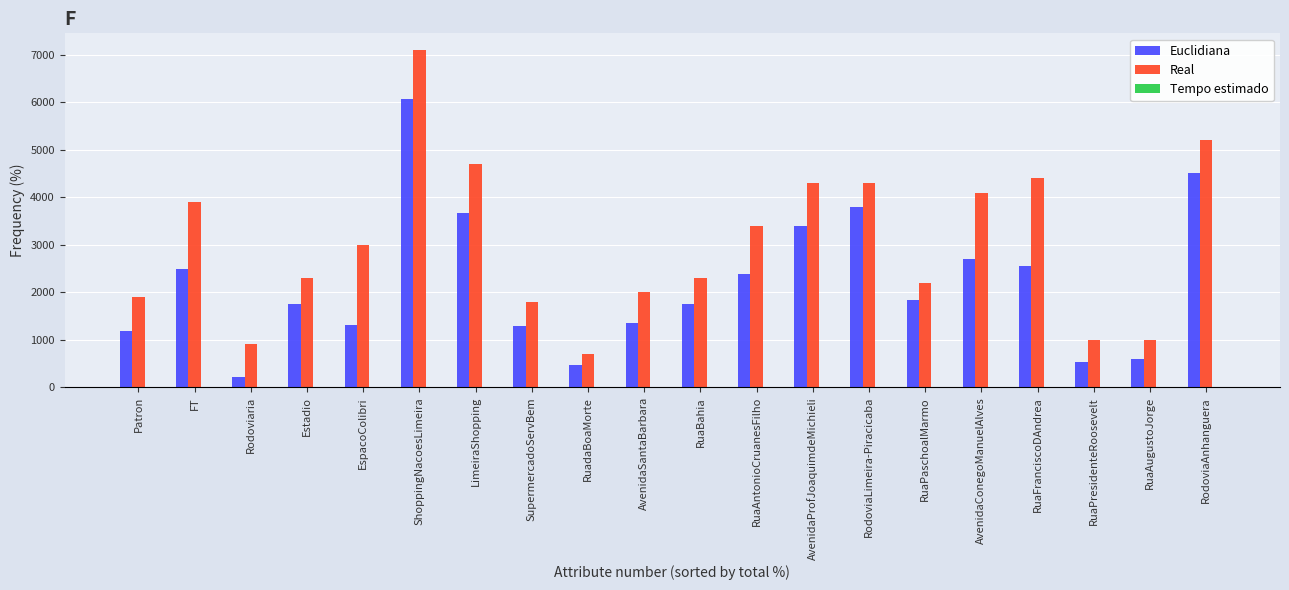

Is it true that Real equals 558 at Patron?

False